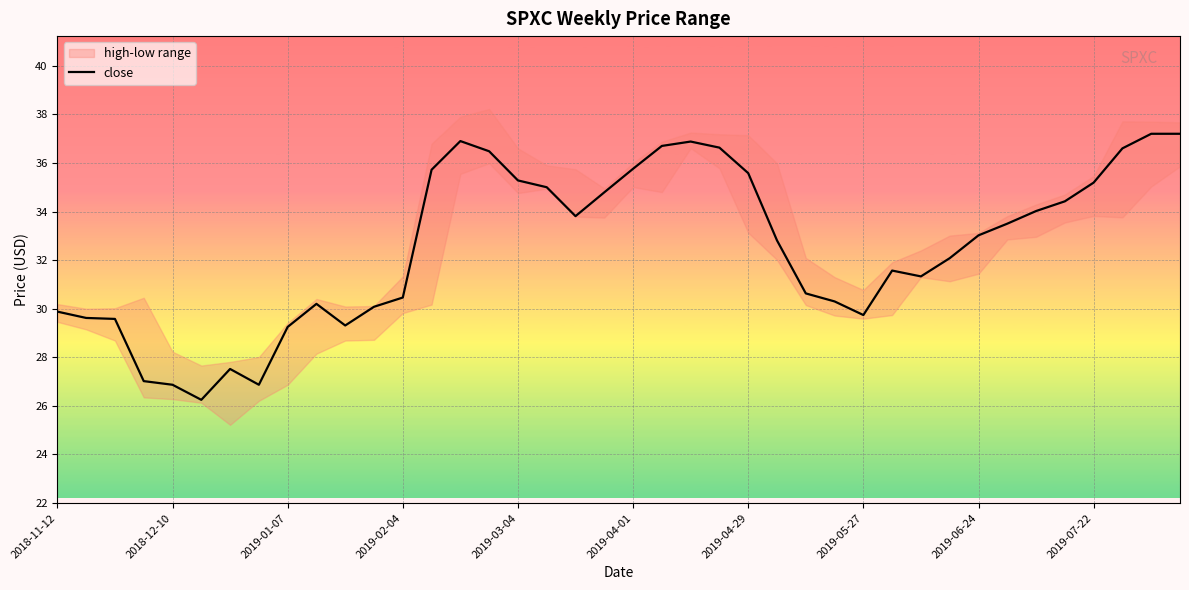

The close series shows 29.7 at 2019-05-27. True or false?

True